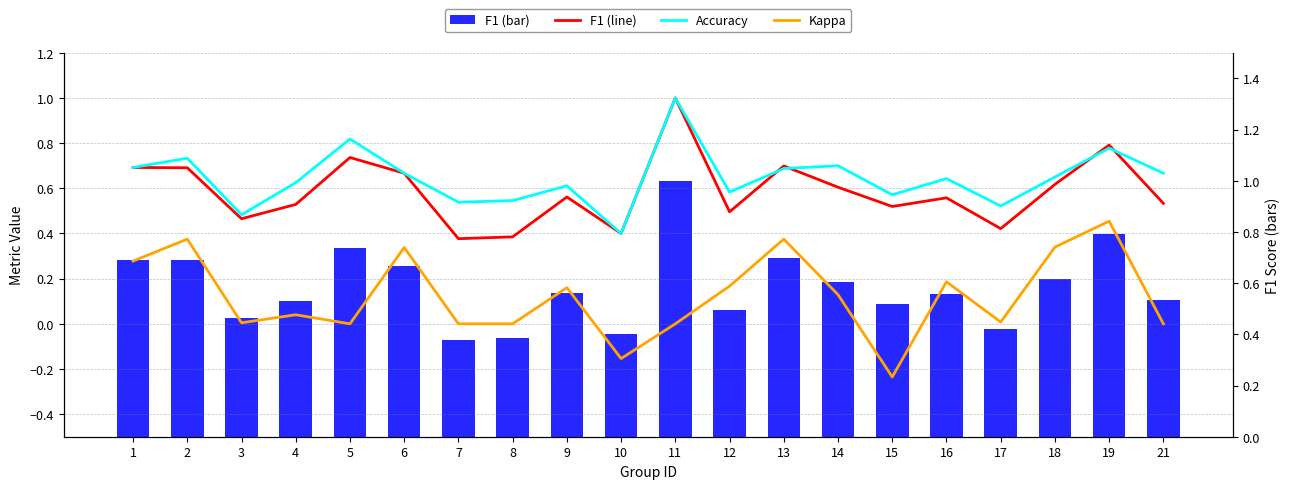

Is it true that F1 (line) equals 0.5 at 7?

False